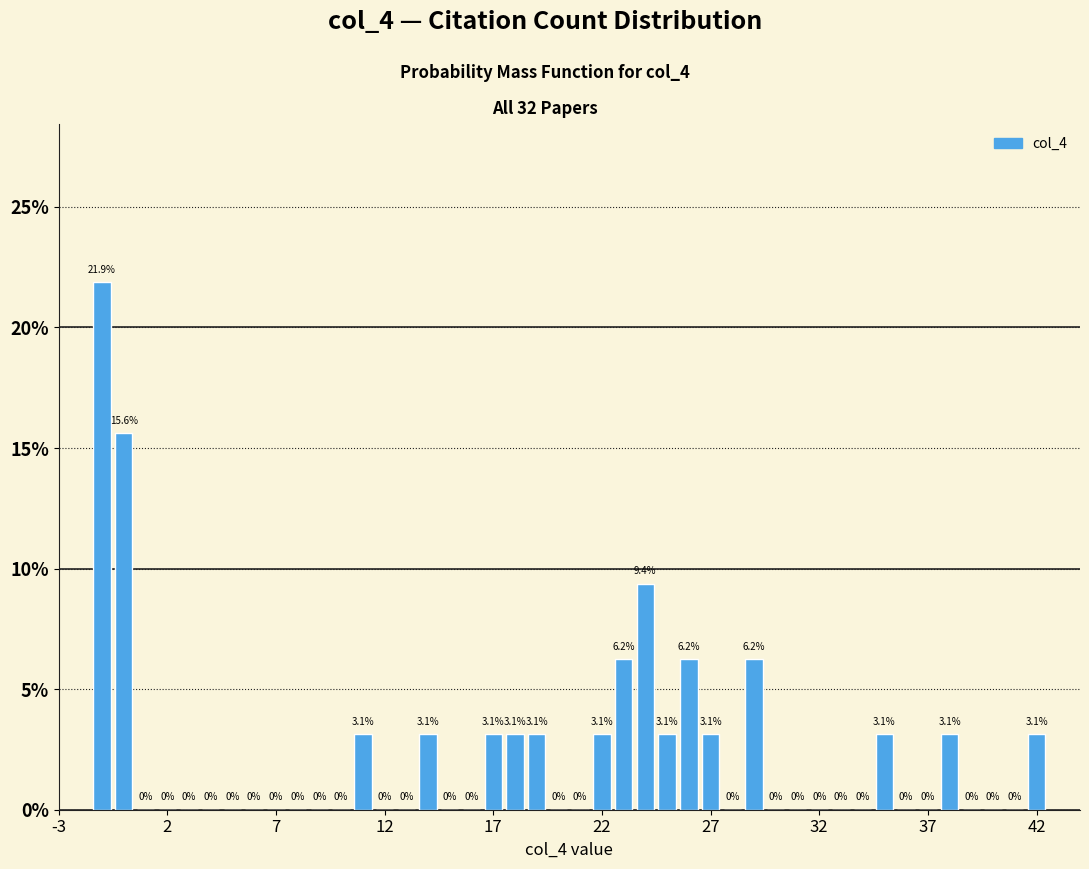

Read against the x-axis, roughly where is the centre of the tallest bar?

-1.0